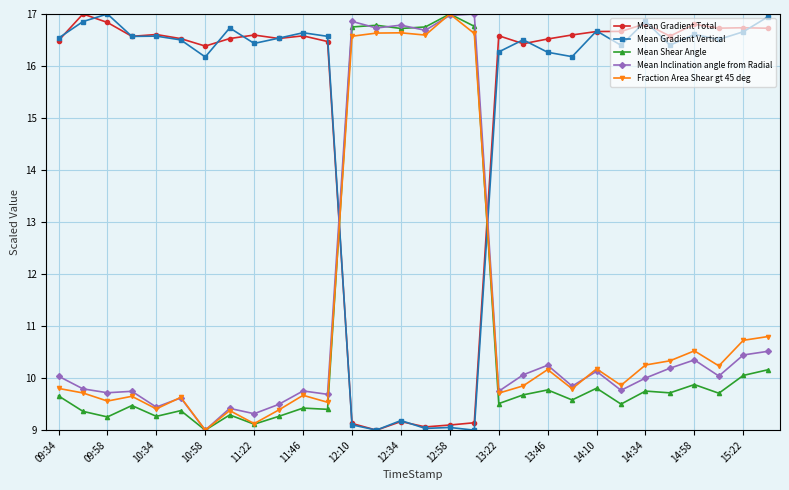

What is the value of the Mean Inclination angle from Radial point at the 21st from the left?

10.2